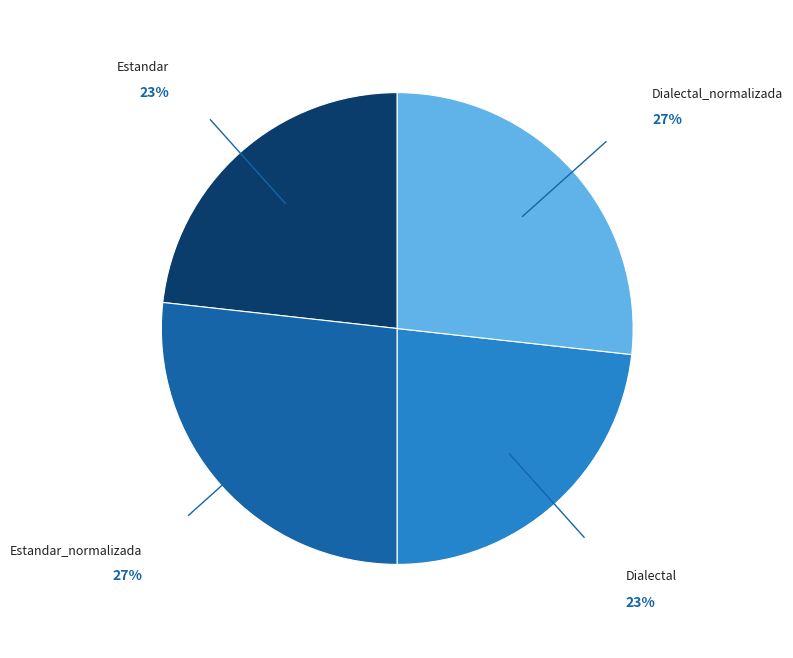

Is there a majority slice in this chart?

No